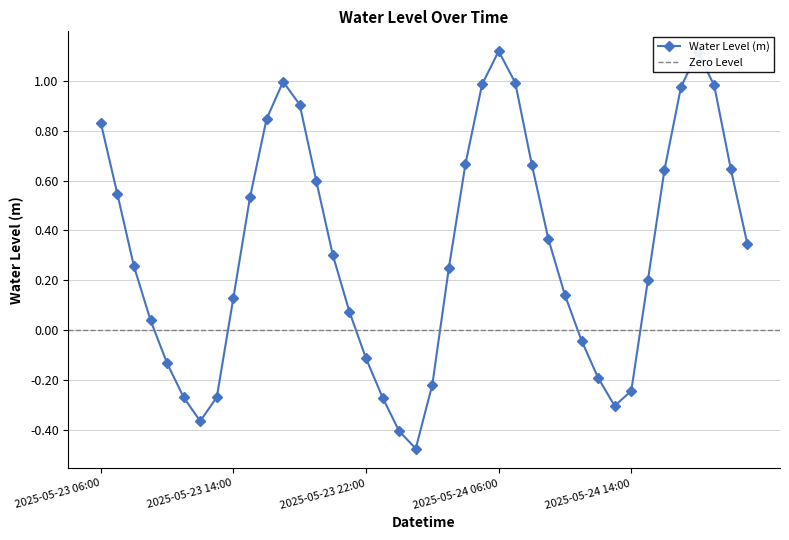

List the labels in order of value, largest first.

2025-05-24 06:00, 2025-05-24 18:00, 2025-05-23 17:00, 2025-05-24 07:00, 2025-05-24 05:00, 2025-05-24 19:00, 2025-05-24 17:00, 2025-05-23 18:00, 2025-05-23 16:00, 2025-05-23 06:00, 2025-05-24 04:00, 2025-05-24 08:00, 2025-05-24 20:00, 2025-05-24 16:00, 2025-05-23 19:00, 2025-05-23 07:00, 2025-05-23 15:00, 2025-05-24 09:00, 2025-05-24 21:00, 2025-05-23 20:00, 2025-05-23 08:00, 2025-05-24 03:00, 2025-05-24 15:00, 2025-05-24 10:00, 2025-05-23 14:00, 2025-05-23 21:00, 2025-05-23 09:00, 2025-05-24 11:00, 2025-05-23 22:00, 2025-05-23 10:00, 2025-05-24 12:00, 2025-05-24 02:00, 2025-05-24 14:00, 2025-05-23 13:00, 2025-05-23 11:00, 2025-05-23 23:00, 2025-05-24 13:00, 2025-05-23 12:00, 2025-05-24 00:00, 2025-05-24 01:00